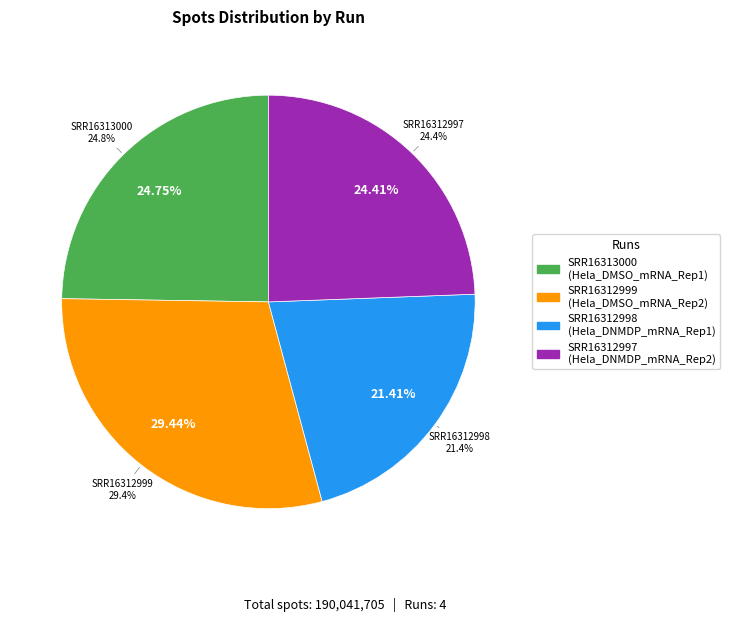

To the nearest percent, what percentage of the pie is SRR16312999?

29%